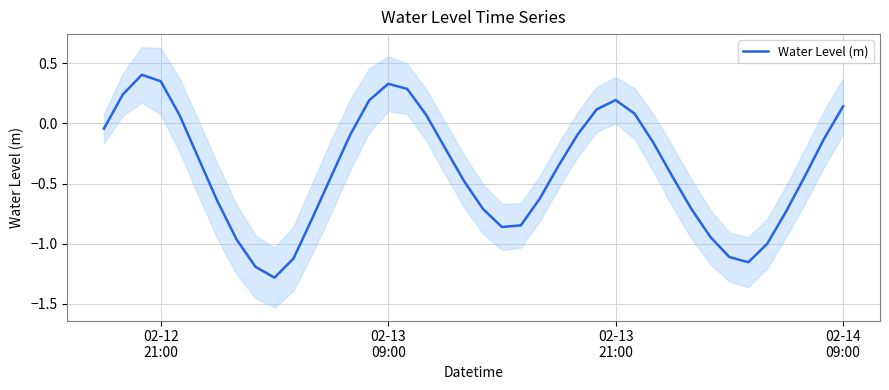

What is the lowest value of the Water Level (m) series?

-1.3